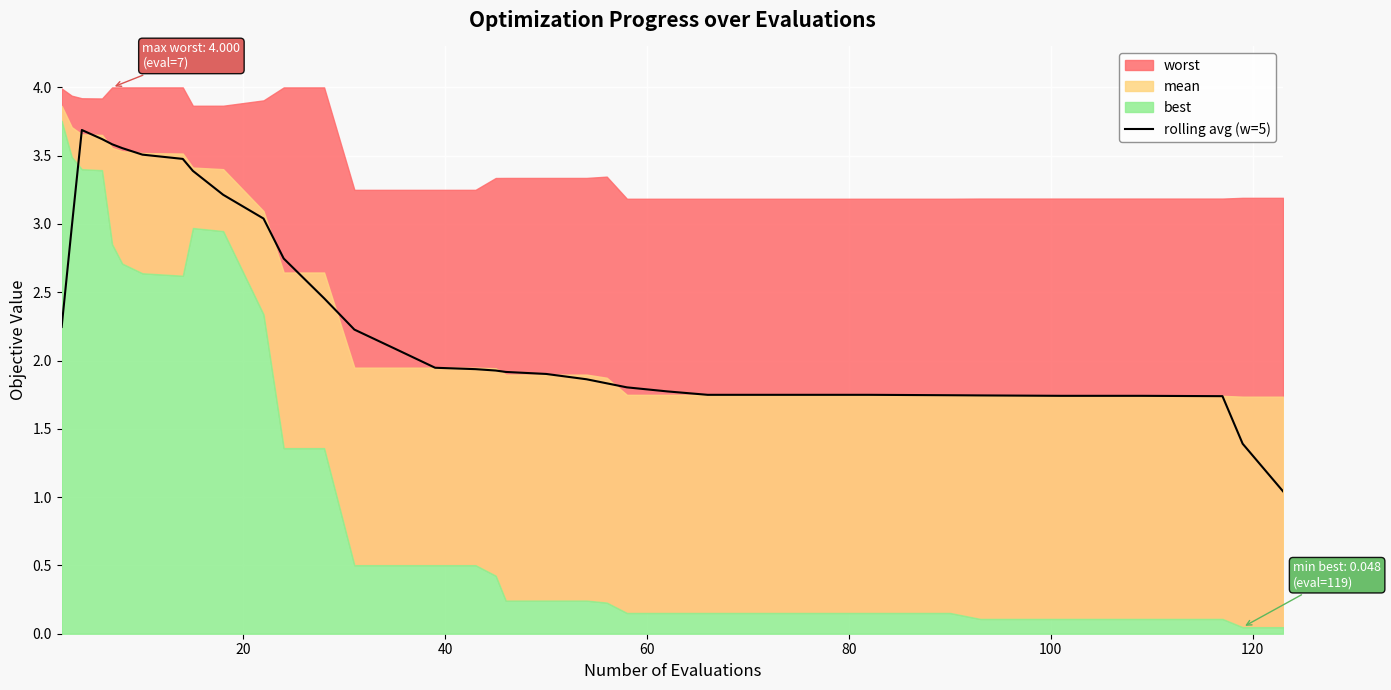

What is the value of the 5th point from the left?

3.6